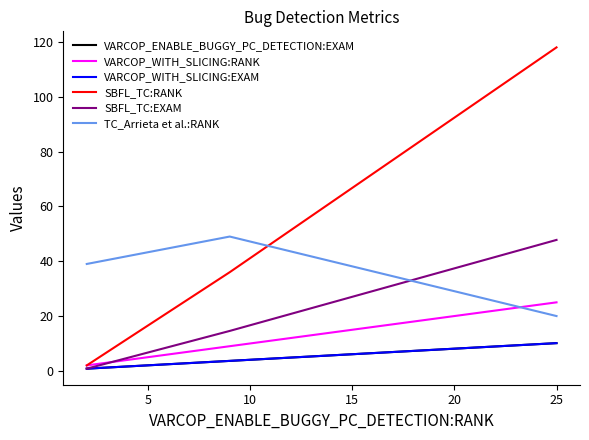

What is the average value of the VARCOP_ENABLE_BUGGY_PC_DETECTION:EXAM series?

4.9